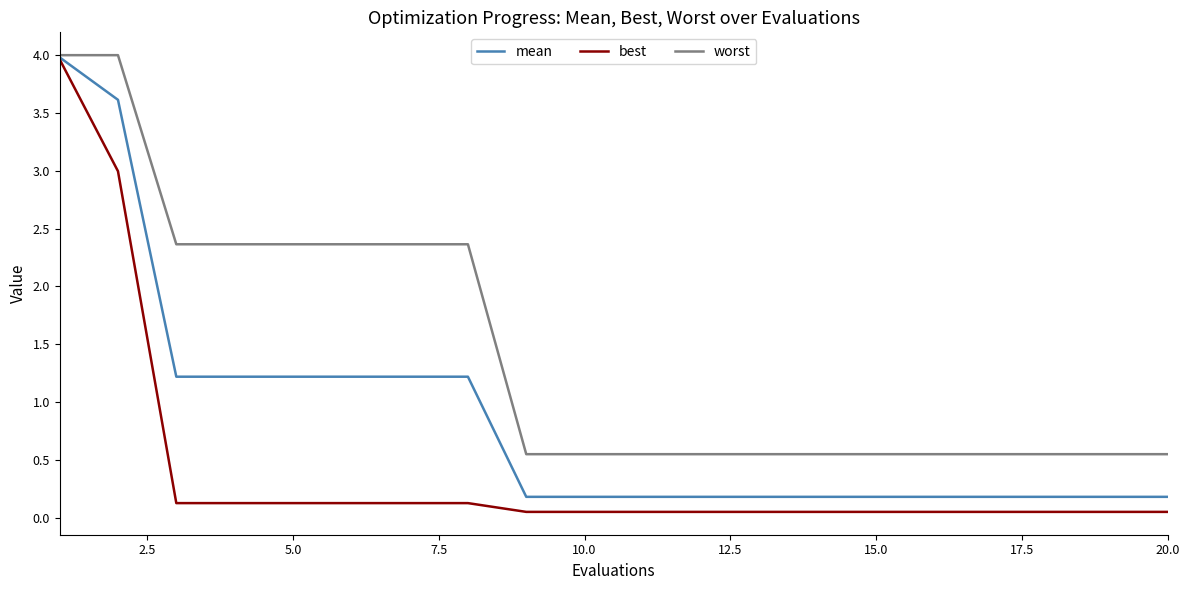

List the series in order of their overall mean, lowest first.

best, mean, worst